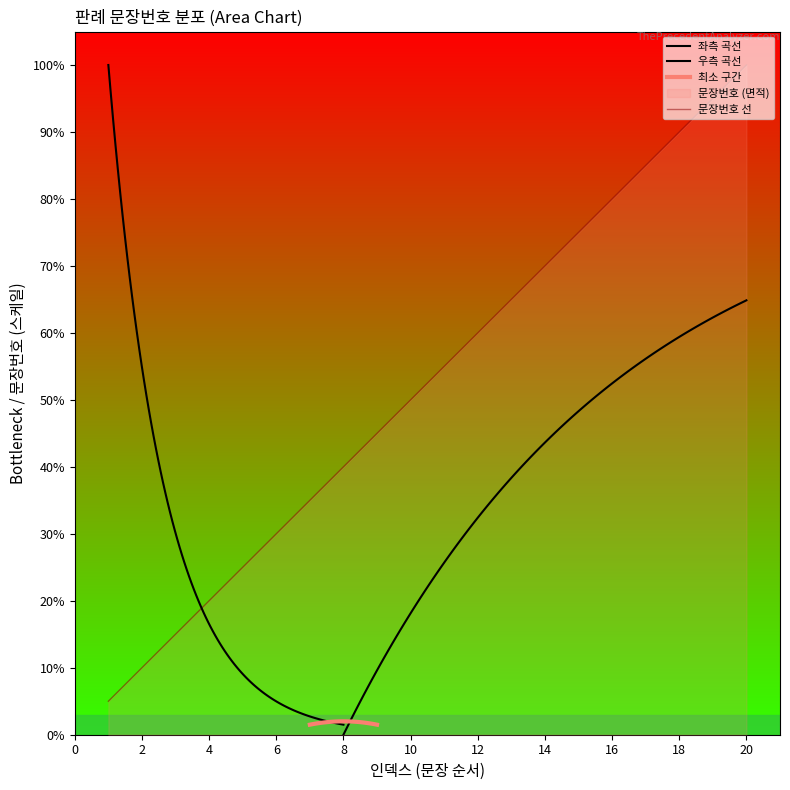

What is the value of the 13th point from the left?

65.0